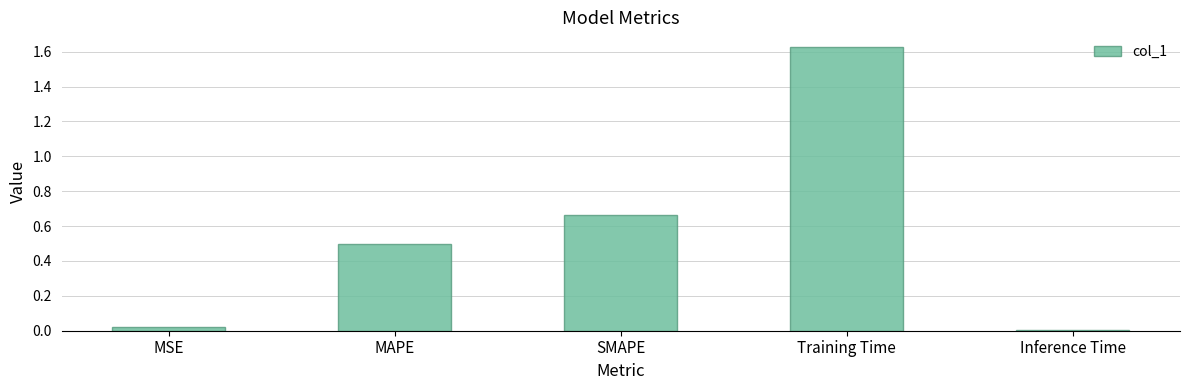

Are the bars horizontal?

No